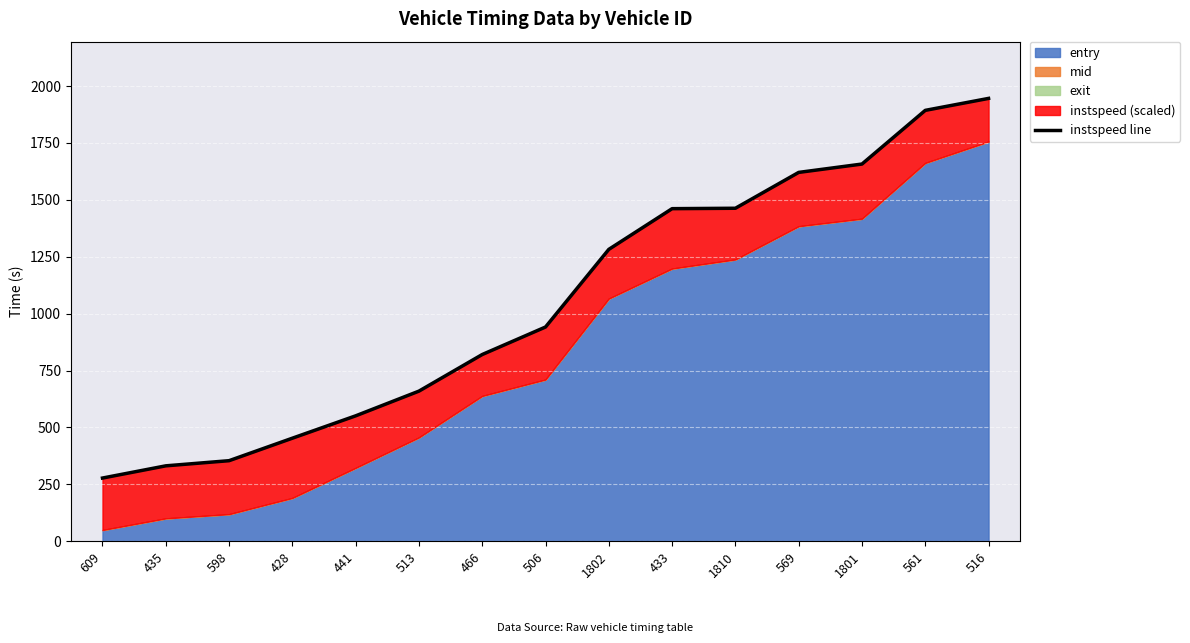

What is the difference between the second highest and second lowest values?

1561.7